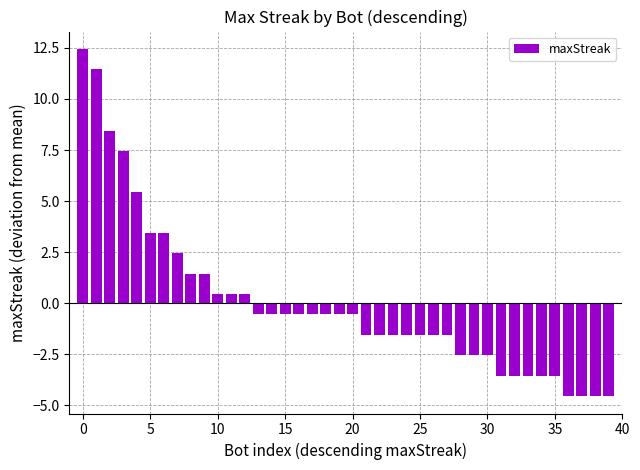

How many data points does each series have?

40